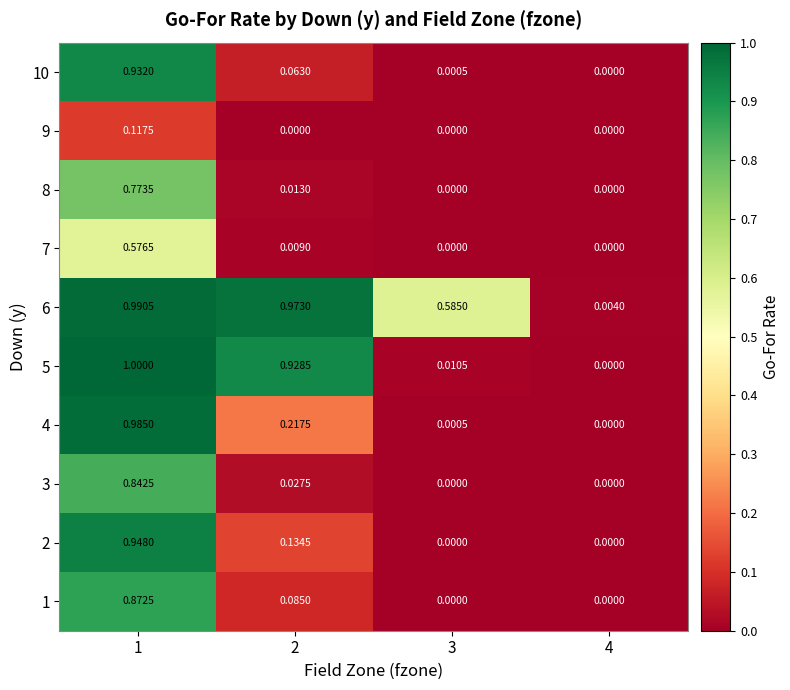

What is the total value across all series at 3?

0.6